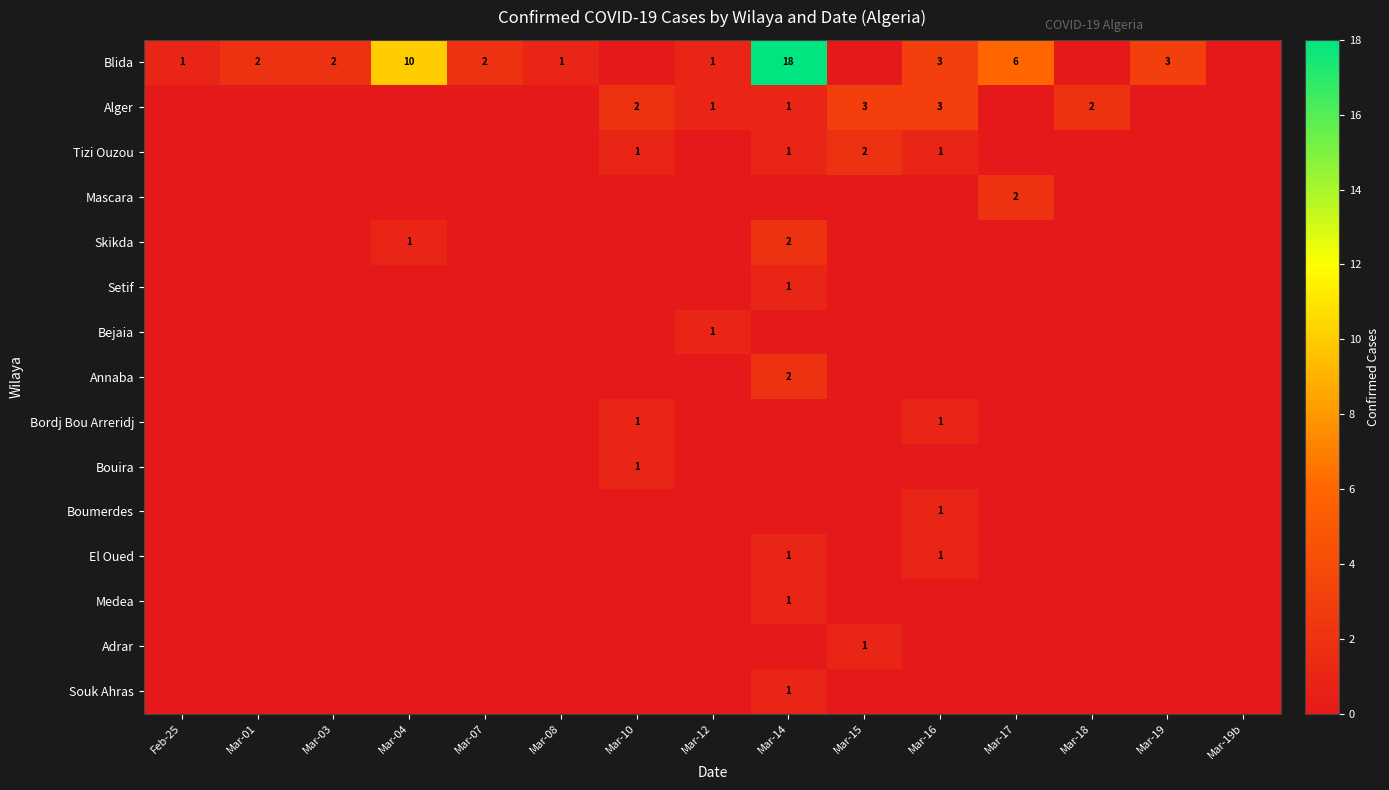

The value of Blida at Mar-19 is 5. True or false?

False